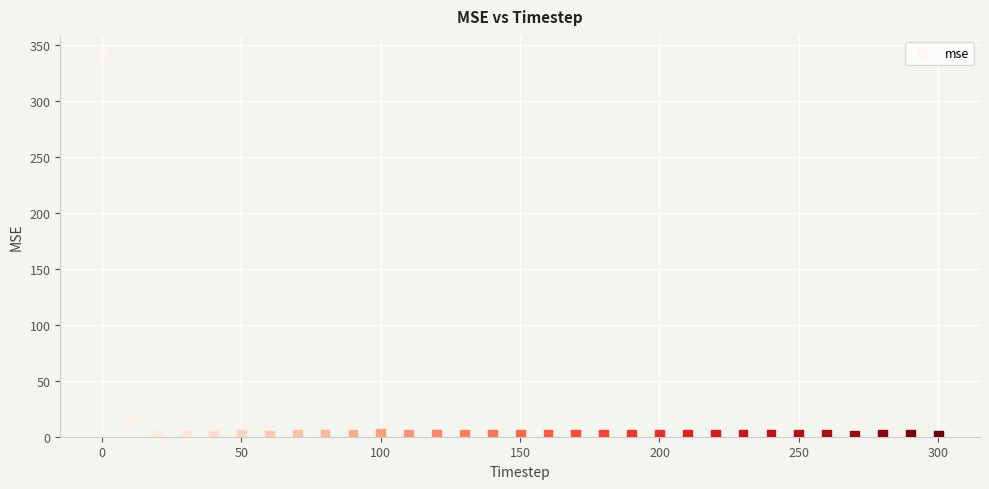

What Y value in the scatter plot is closest to 171?

14.7